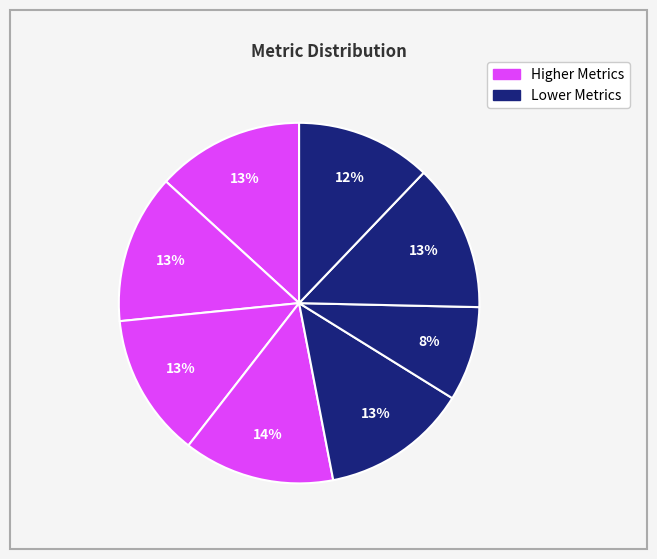

To the nearest percent, what is the average slice percentage?

12%